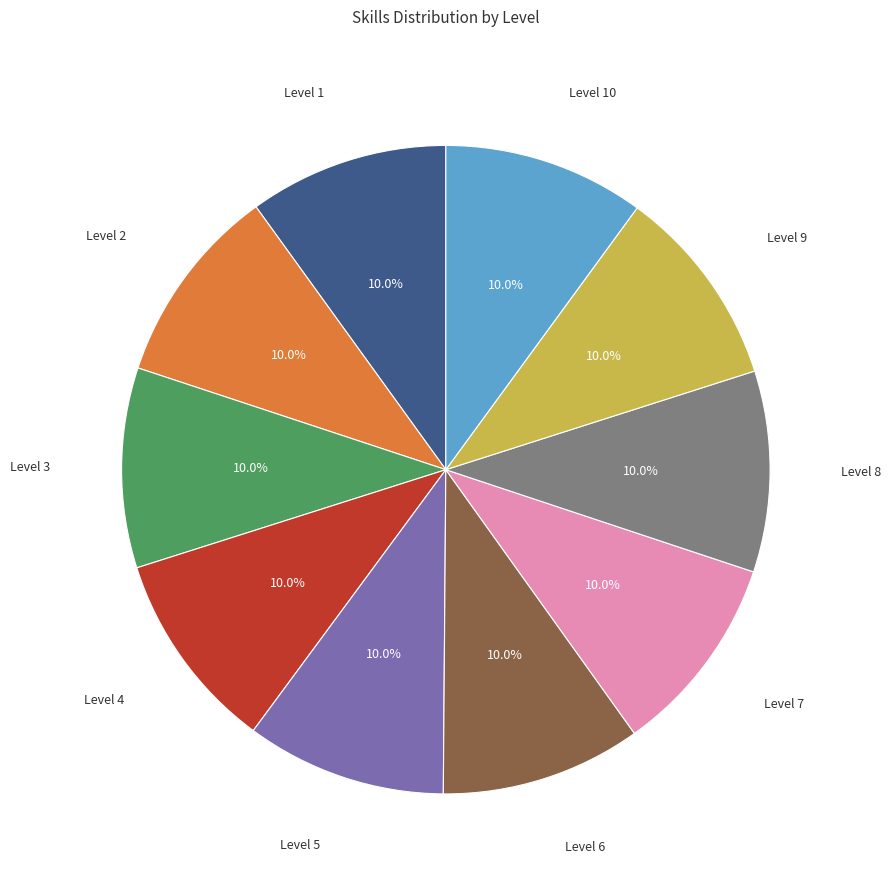

The Level 4 slice represents 10% of the pie. True or false?

True